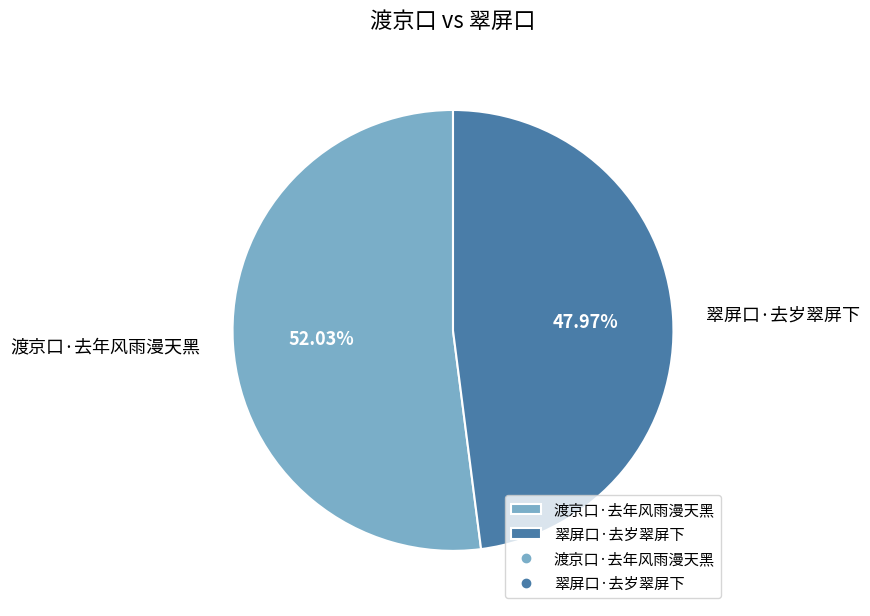

Approximately how many times larger is the value at 渡京口·去年风雨漫天黑 compared to 翠屏口·去岁翠屏下?

1.1